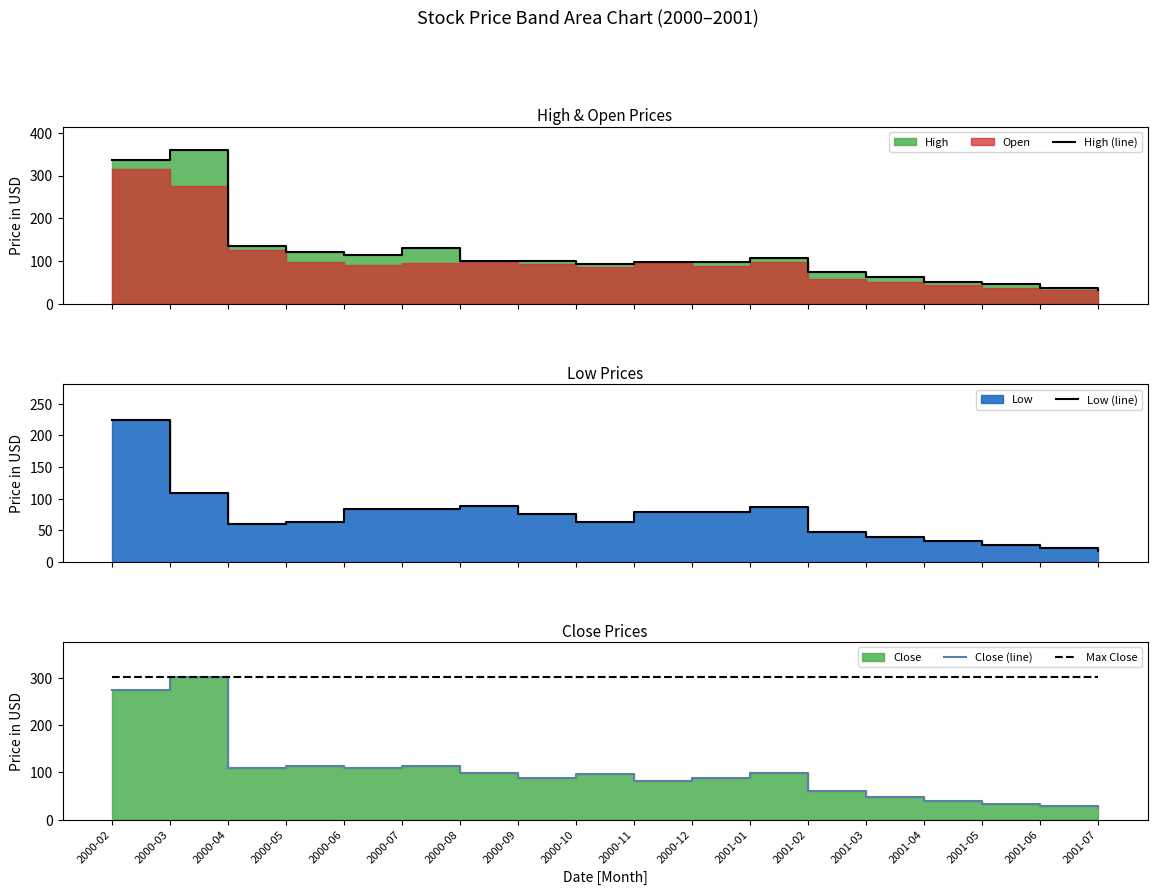

What is the difference between the maximum and second lowest values in the Low (line) series?

202.1